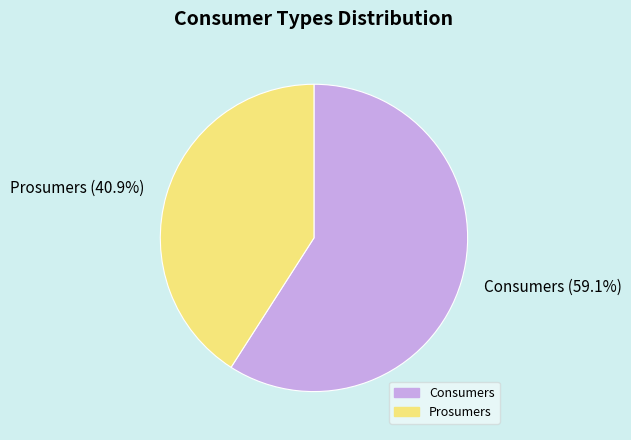

Do Prosumers and Consumers together represent more than half of the pie?

Yes